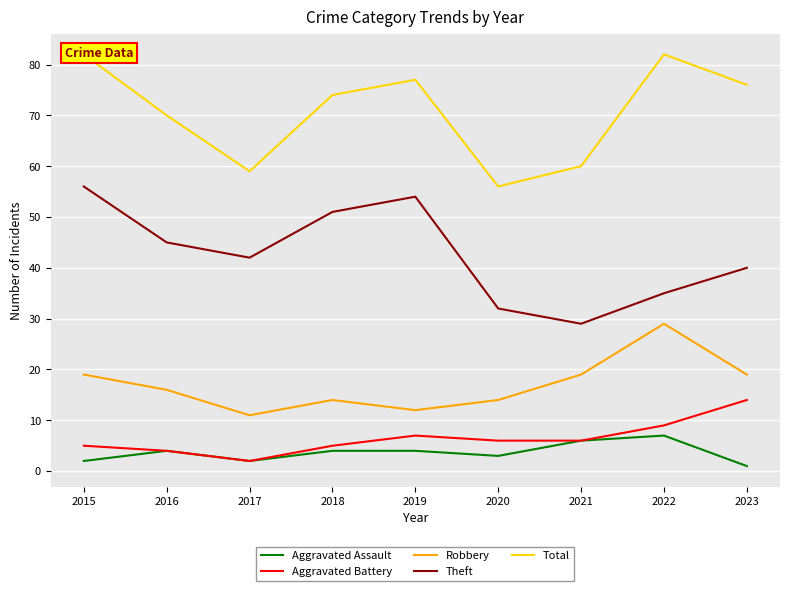

What is the value of the Theft point at the 1st from the left?

56